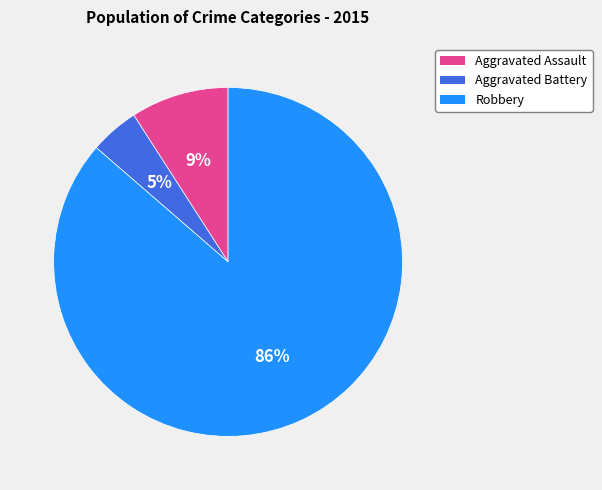

Is there any slice that represents more than half of the pie?

Yes